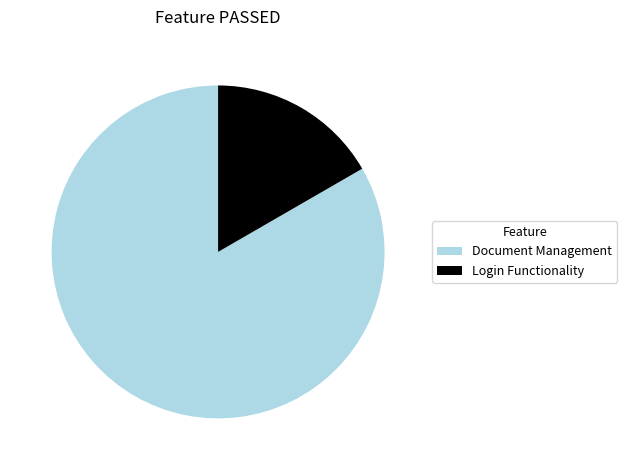

What is the ratio of the value at Login Functionality to the value at Document Management?

0.2